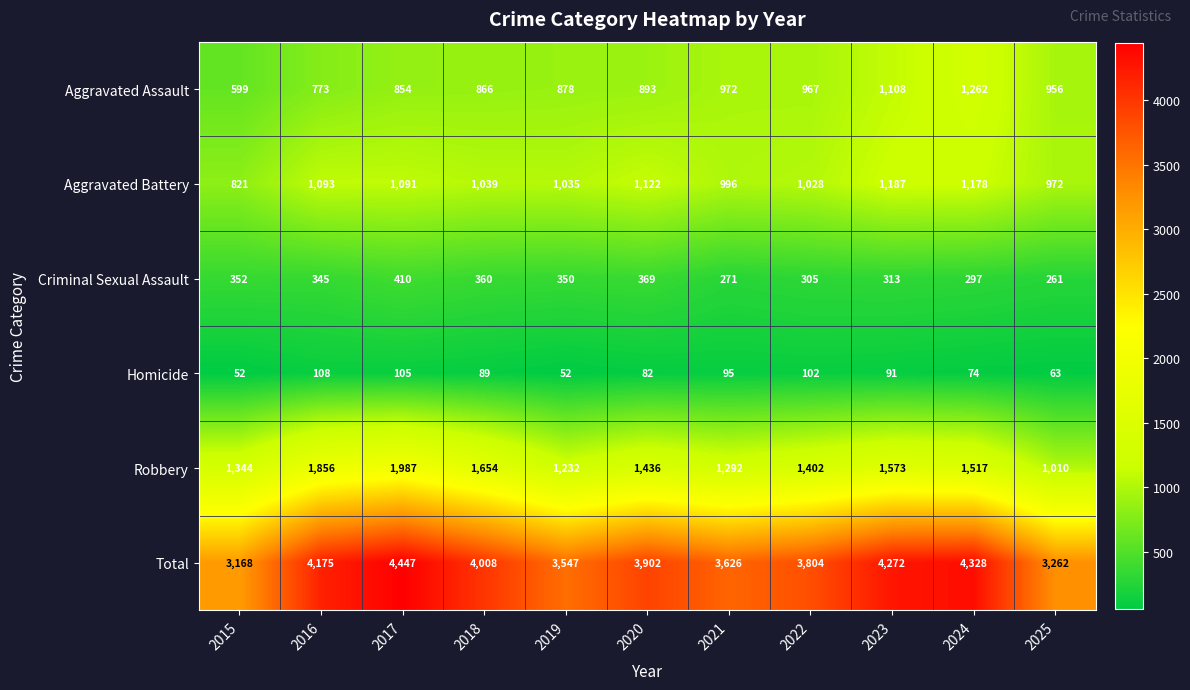

What is the minimum value shown in the chart?

52